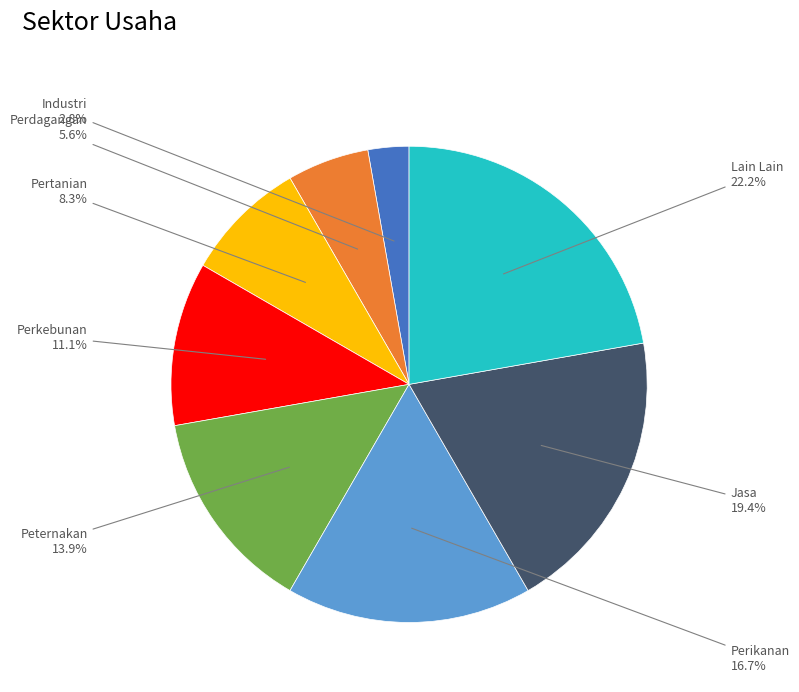

How much of the chart is everything except Pertanian?

91.7%